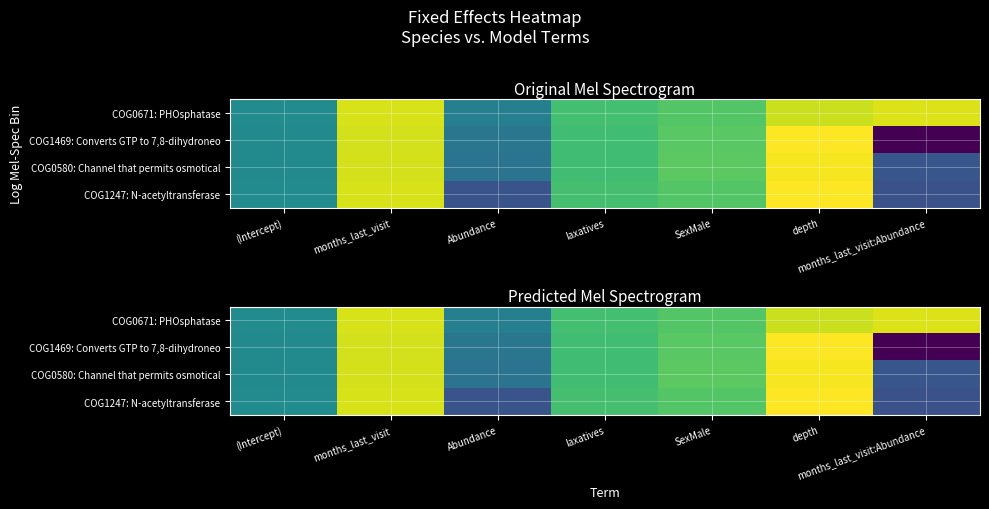

At which label is COG1247: N-acetyltransferase closest to 0?

(Intercept)